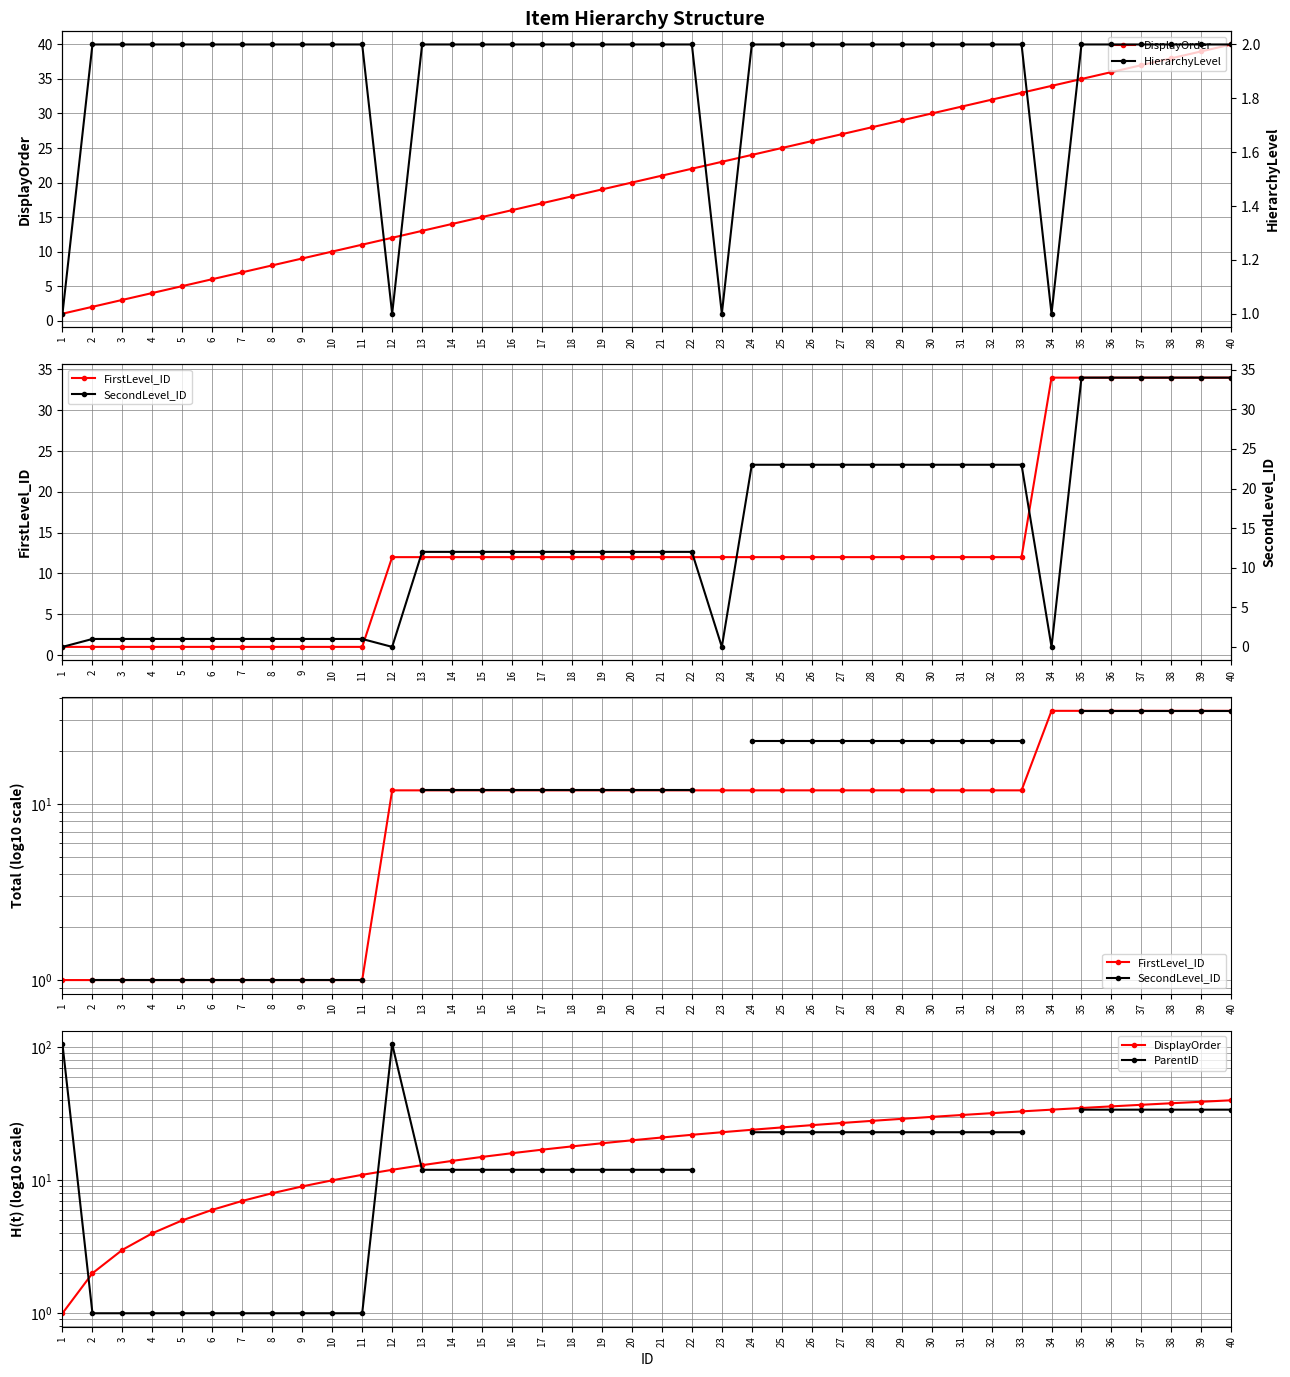

True or false: DisplayOrder and HierarchyLevel intersect in this chart.

False